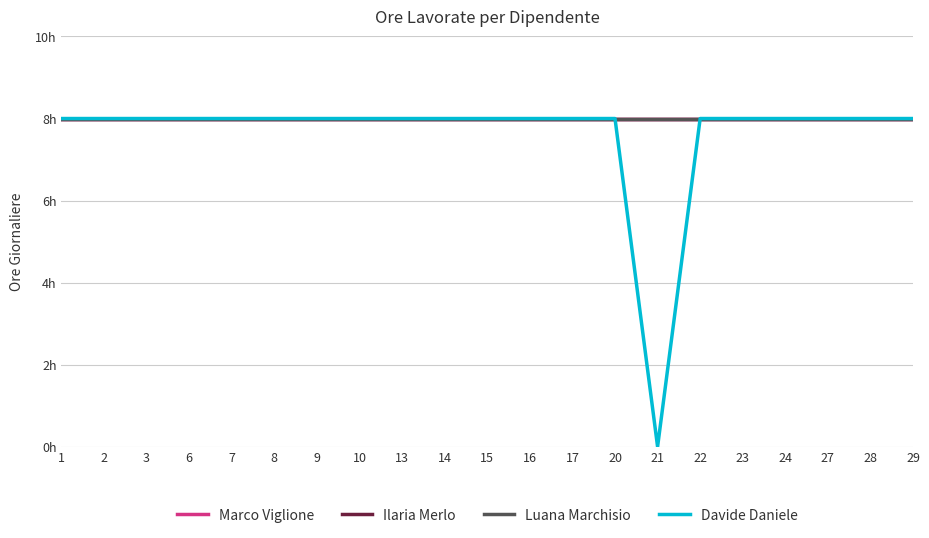

Does the chart have visible grid lines?

Yes